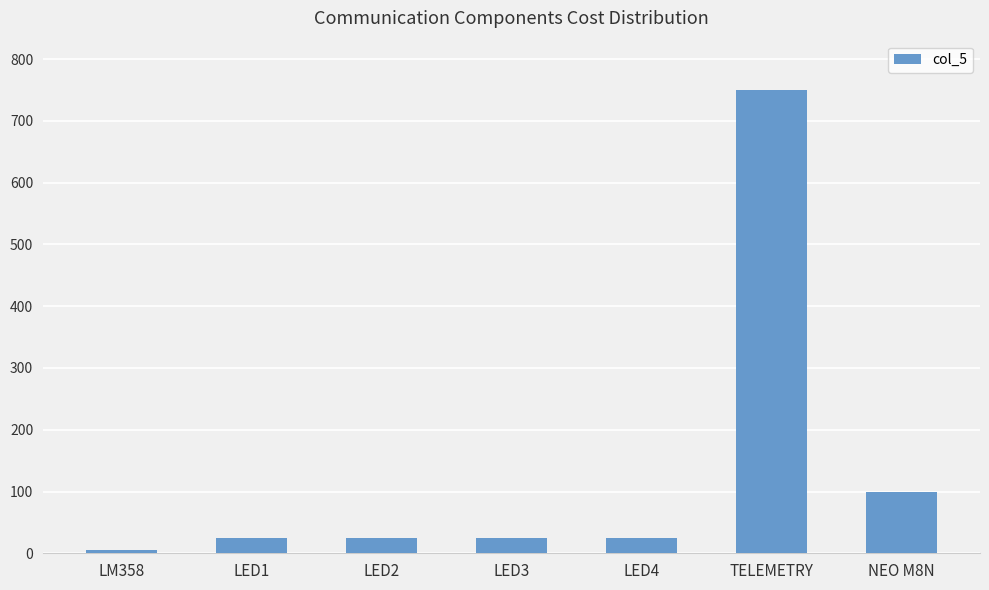

Reading left to right, extract all data points from this chart.

5	25	25	25	25	750	100